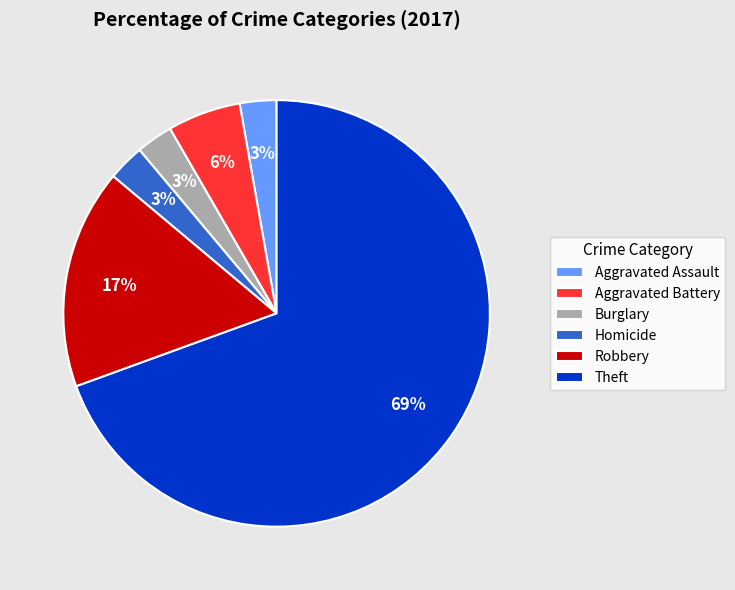

Which category has the biggest portion of the pie?

Theft